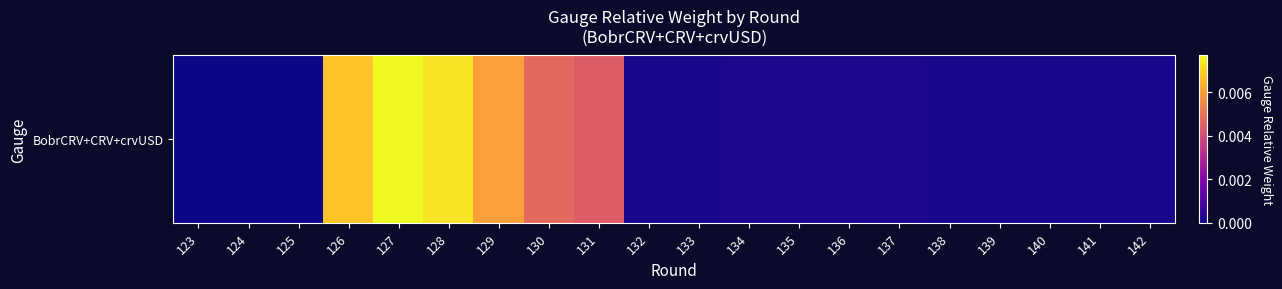

At which category does the chart reach its minimum across all series?

123